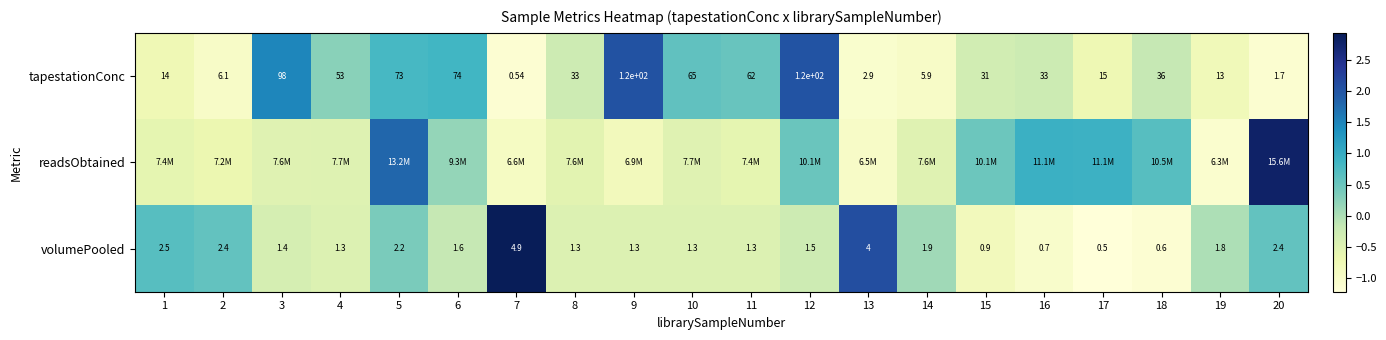

At how many categories does at least one series exceed 2?

5